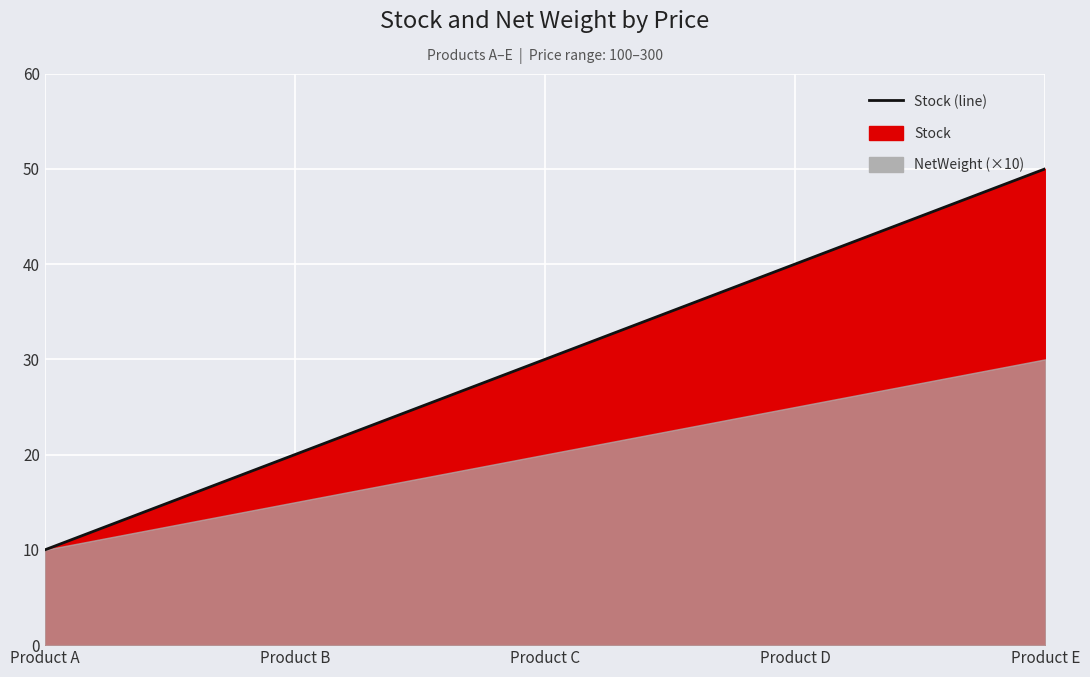

What is the maximum value shown in the chart?

50